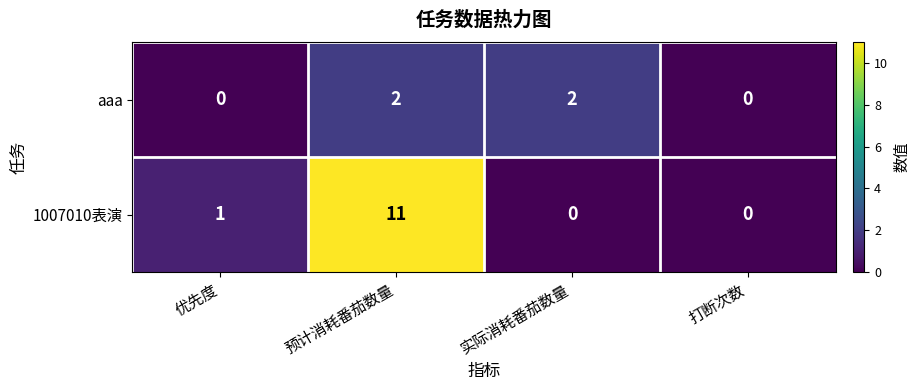

What is the total value across all series at 预计消耗番茄数量?

13